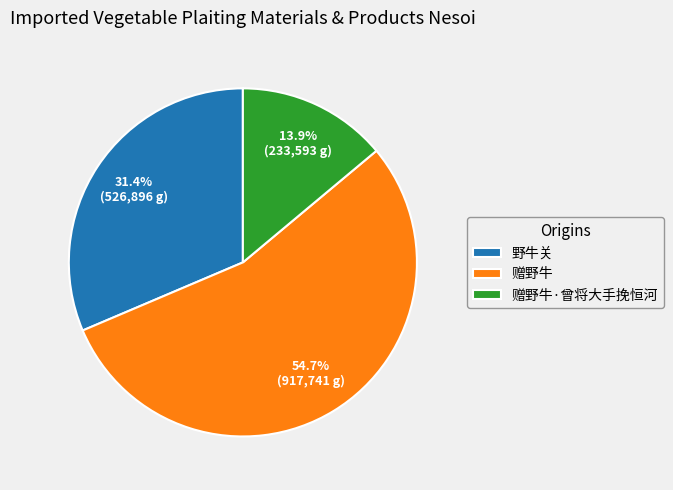

The 野牛关 slice represents 17% of the pie. True or false?

False